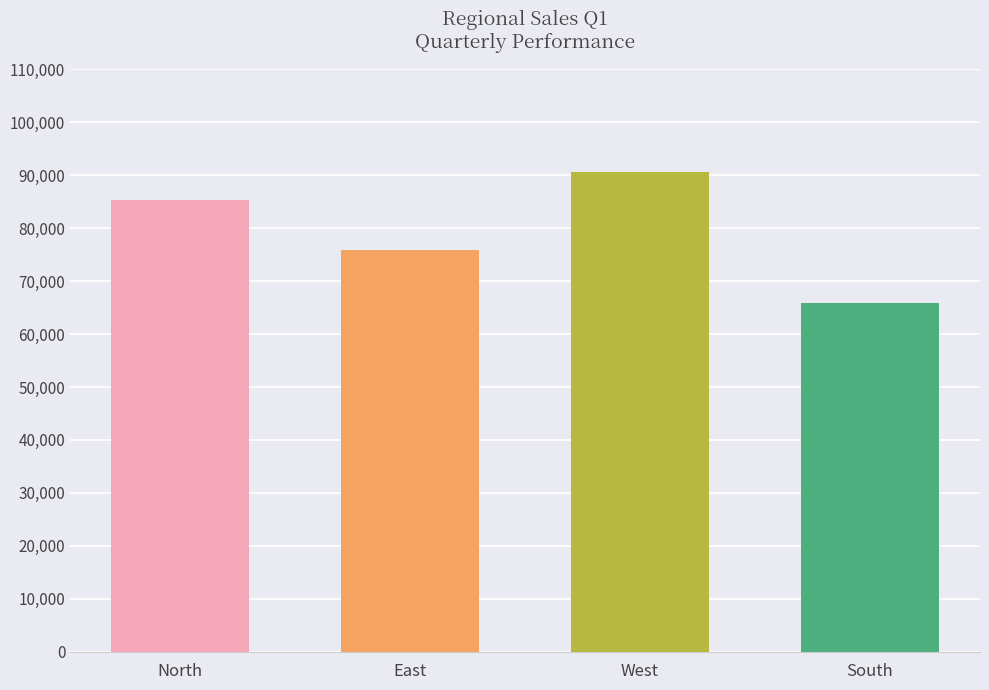

List the labels in order of value, smallest first.

South, East, North, West